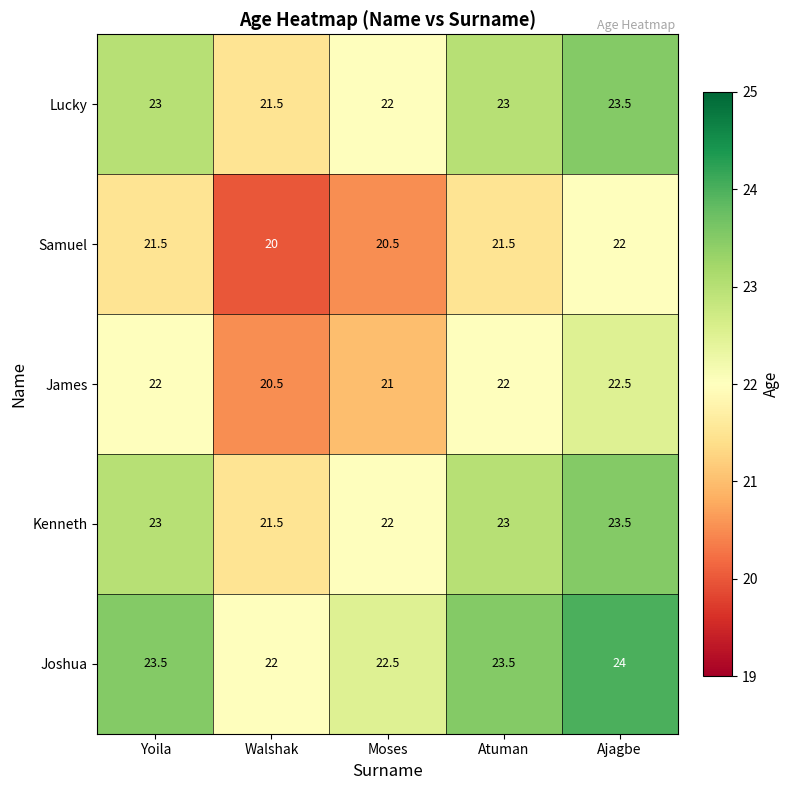

True or false: Lucky has a value of 15.0 at Moses.

False